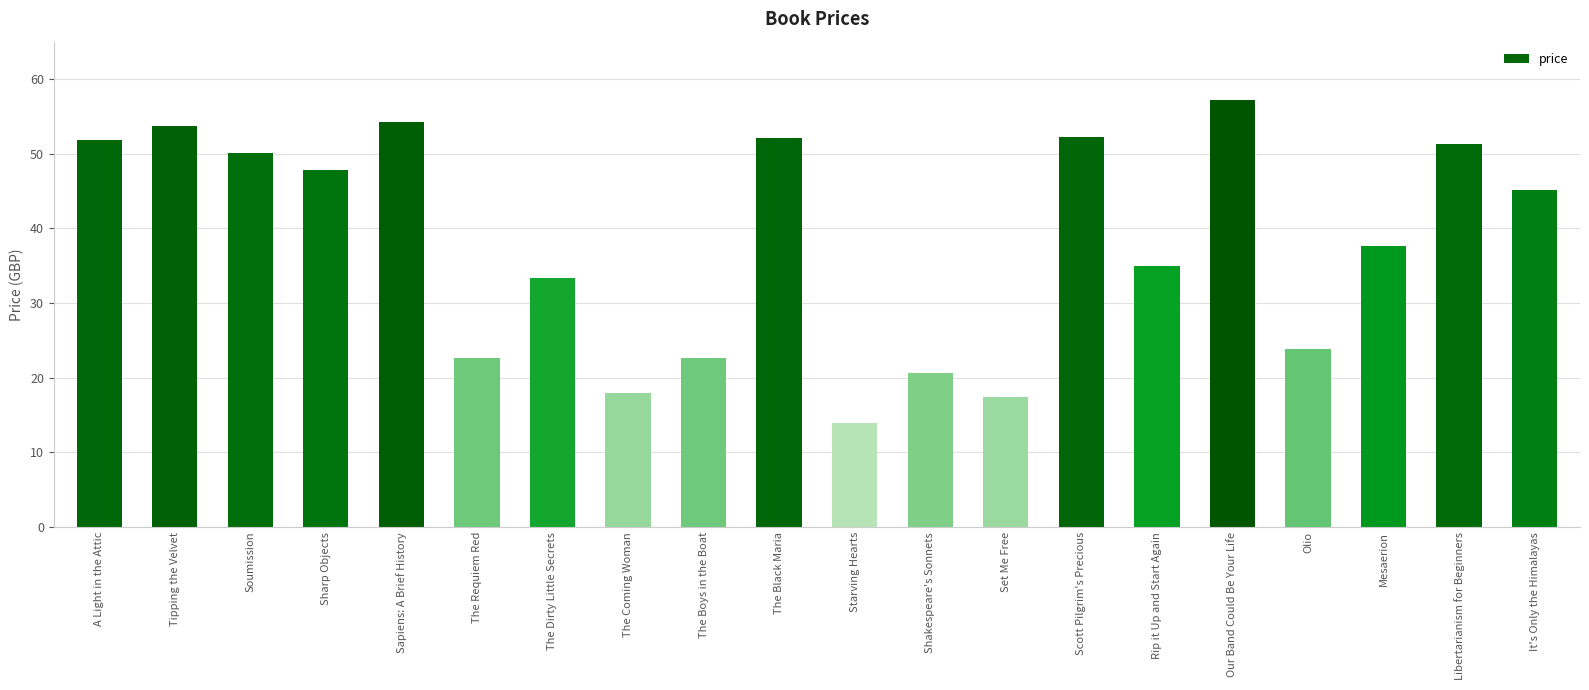

The value at Sharp Objects is 65.8. True or false?

False